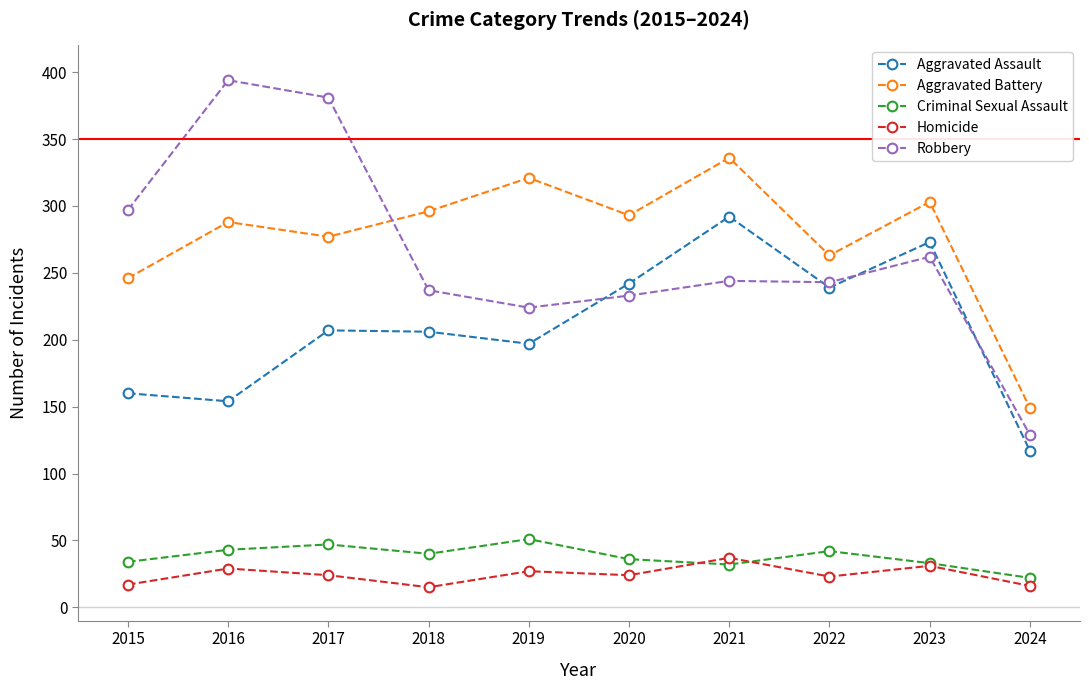

Which series has the largest total across all categories?

Aggravated Battery